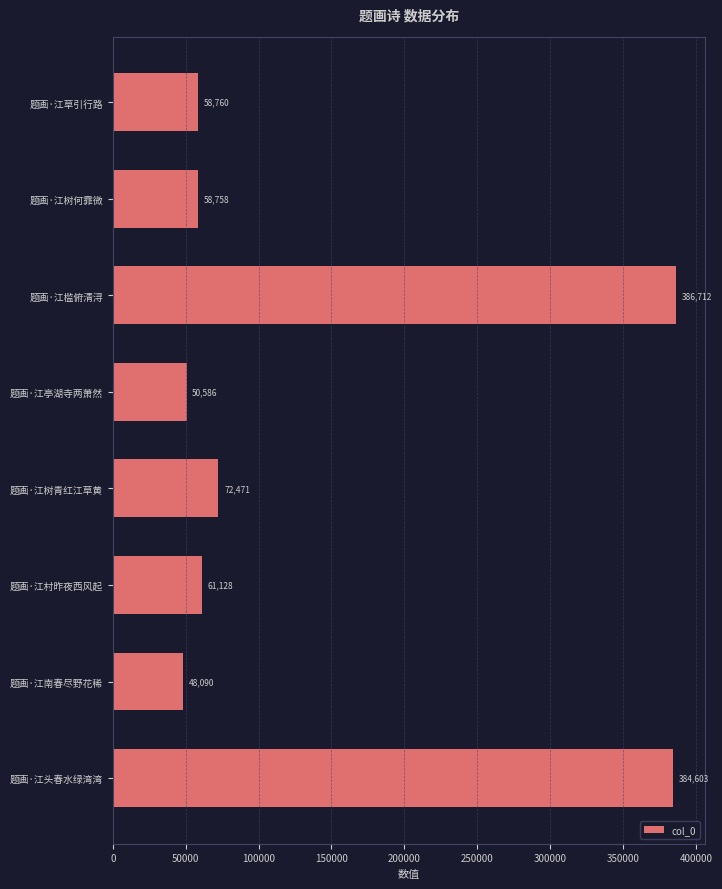

The value at 题画·江南春尽野花稀 is 48090. True or false?

True